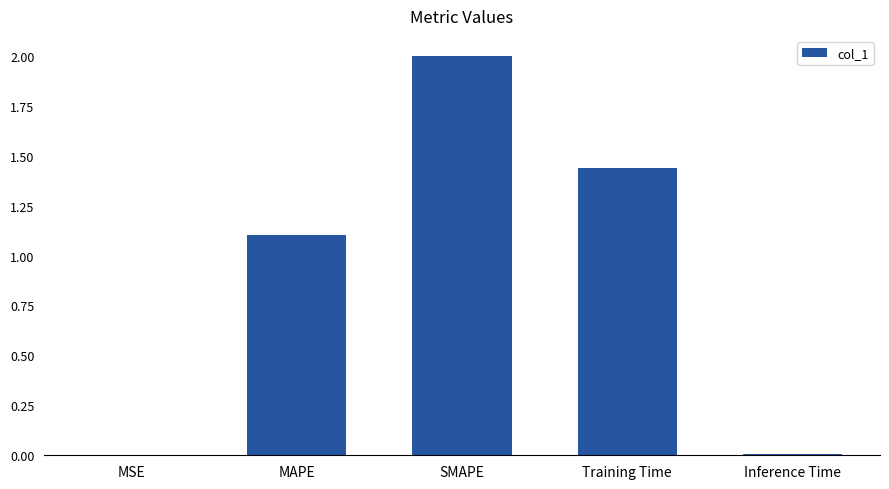

What is the change in value from MSE to SMAPE?

+2.0